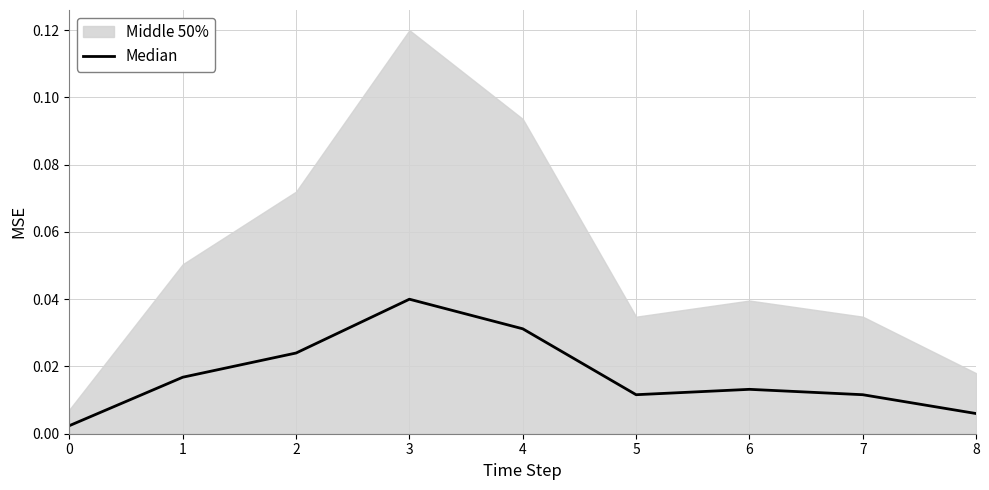

Which has a higher value, 6 or 1?

1